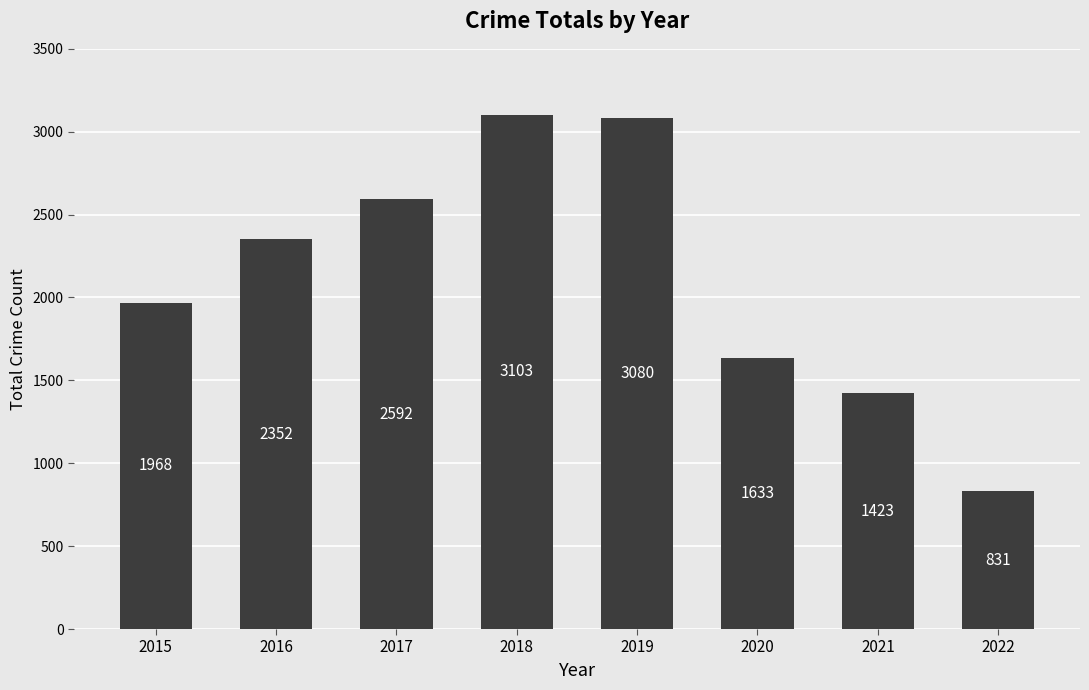

What is the change in value from 2018 to 2019?

-23